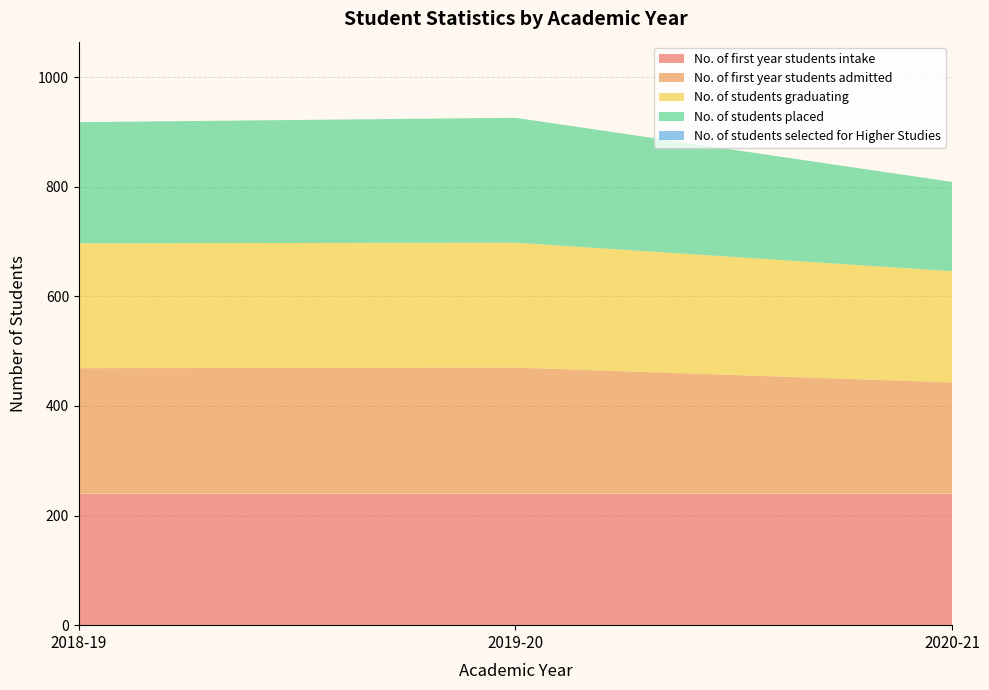

Reading right to left, transcribe all the data shown in this chart.

No. of first year students intake: 2020-21=240	2019-20=240	2018-19=240
No. of first year students admitted: 2020-21=203	2019-20=230	2018-19=229
No. of students graduating: 2020-21=203	2019-20=228	2018-19=228
No. of students placed: 2020-21=163	2019-20=228	2018-19=221
No. of students selected for Higher Studies: 2020-21=0	2019-20=0	2018-19=0